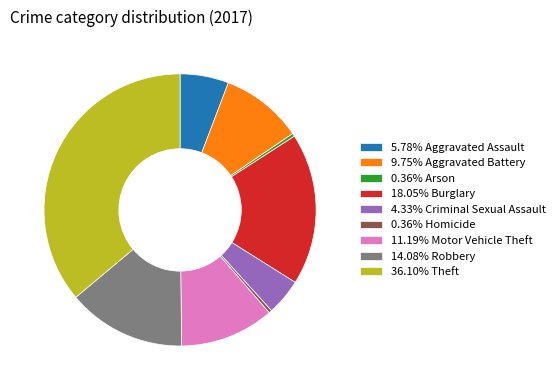

Is there any slice that represents more than half of the pie?

No